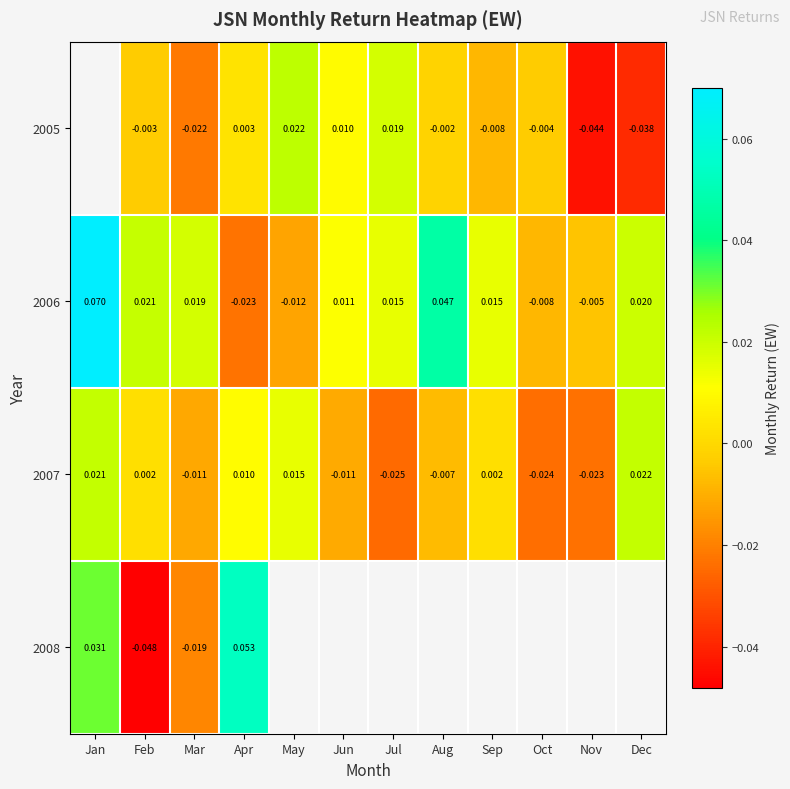

What is the maximum value shown in the chart?

0.1